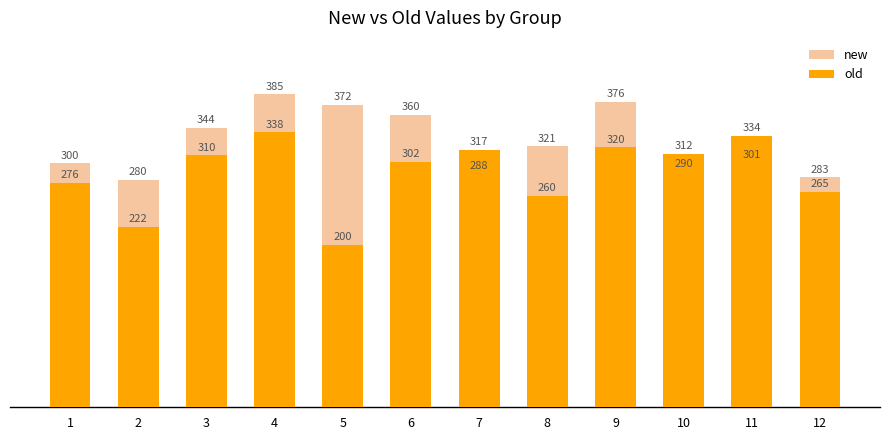

What is the difference between the maximum and minimum values in the new series?

105